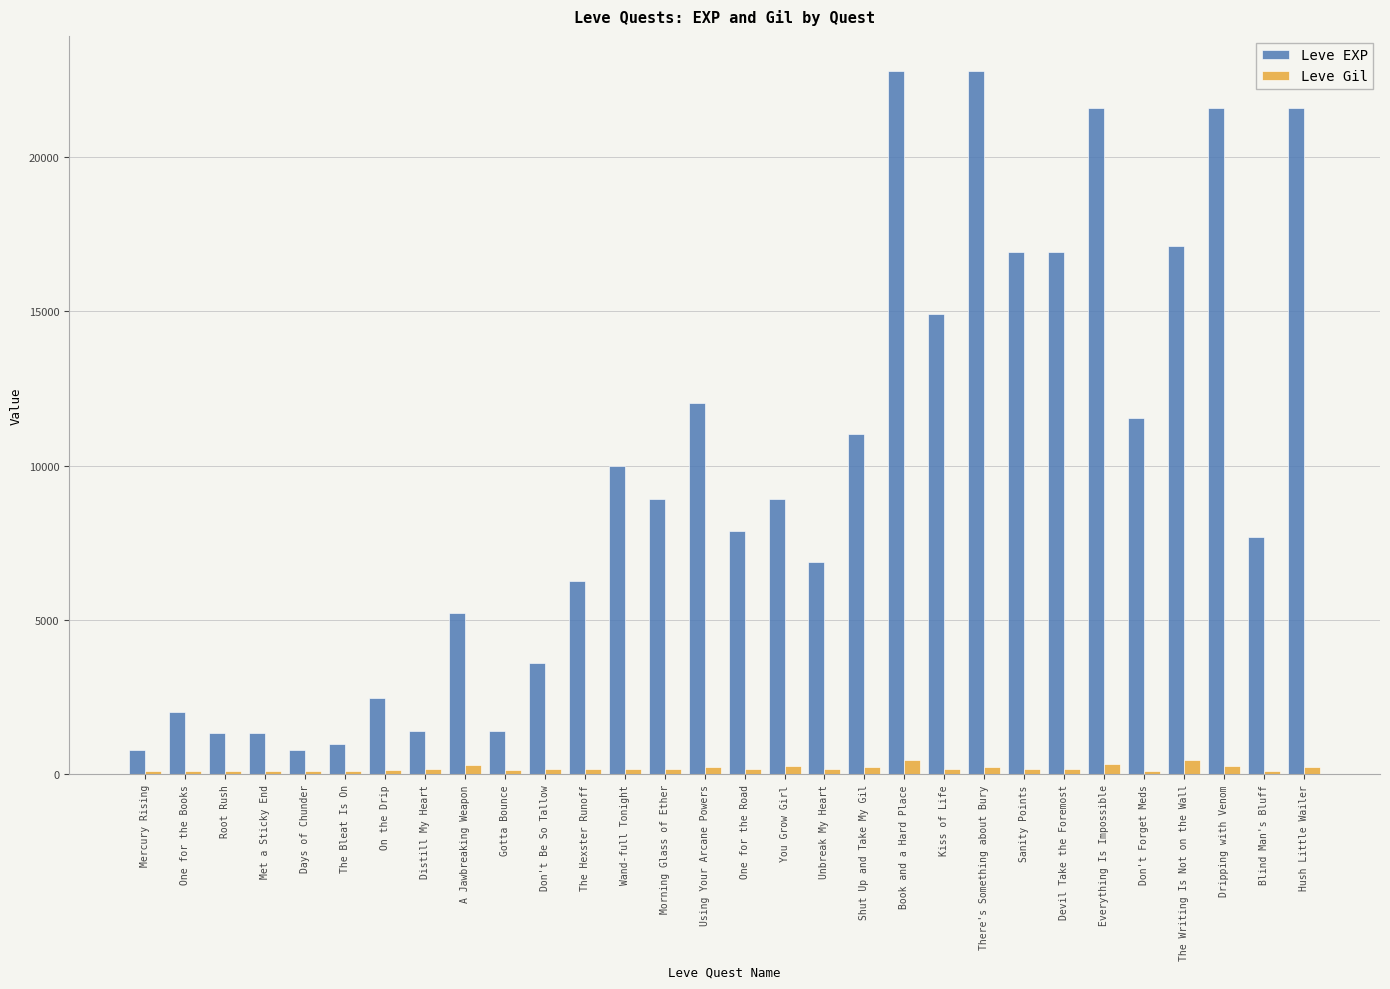

What is the difference between the Leve EXP values at A Jawbreaking Weapon and Root Rush?

3890